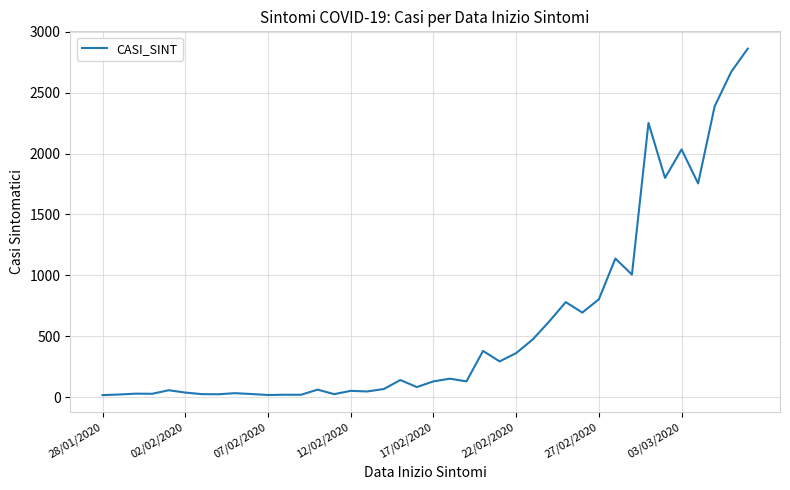

What is the ratio of the value at 03/03/2020 to the value at 17/02/2020?

15.8